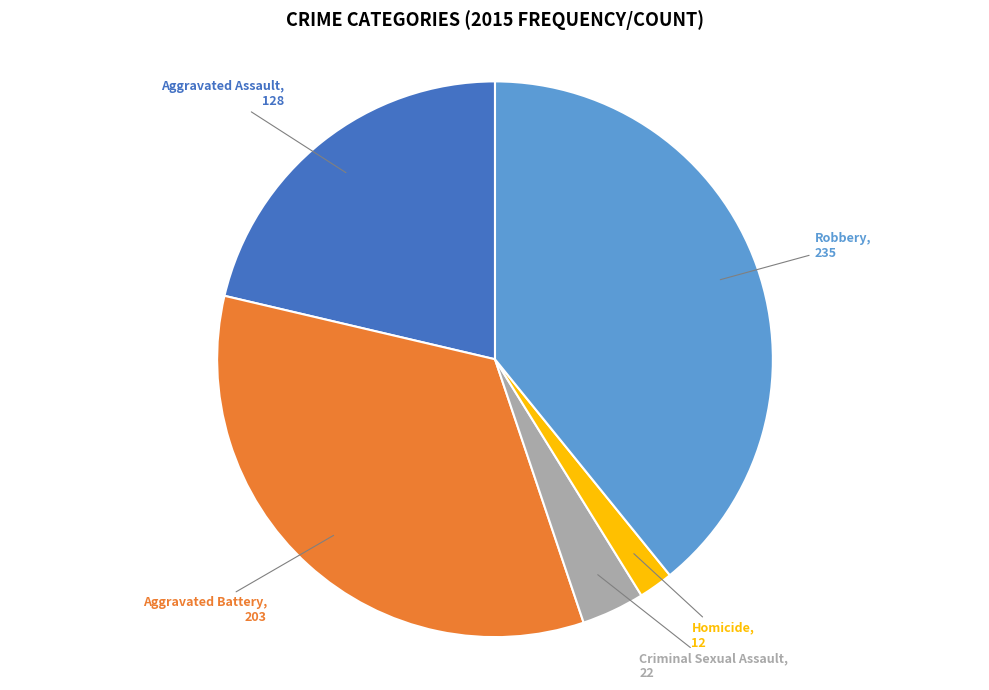

Is there a majority slice in this chart?

No